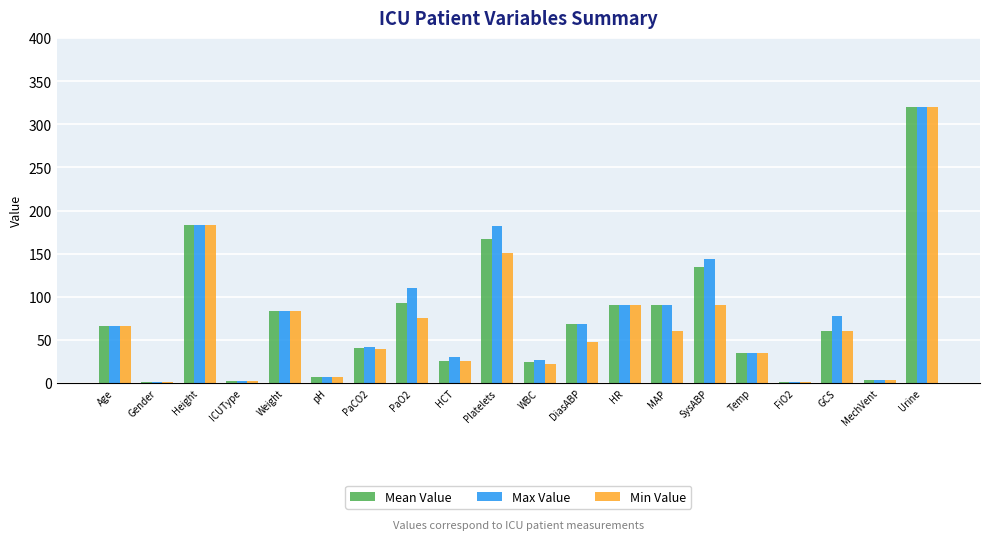

Which series changed the most between MAP and SysABP?

Max Value